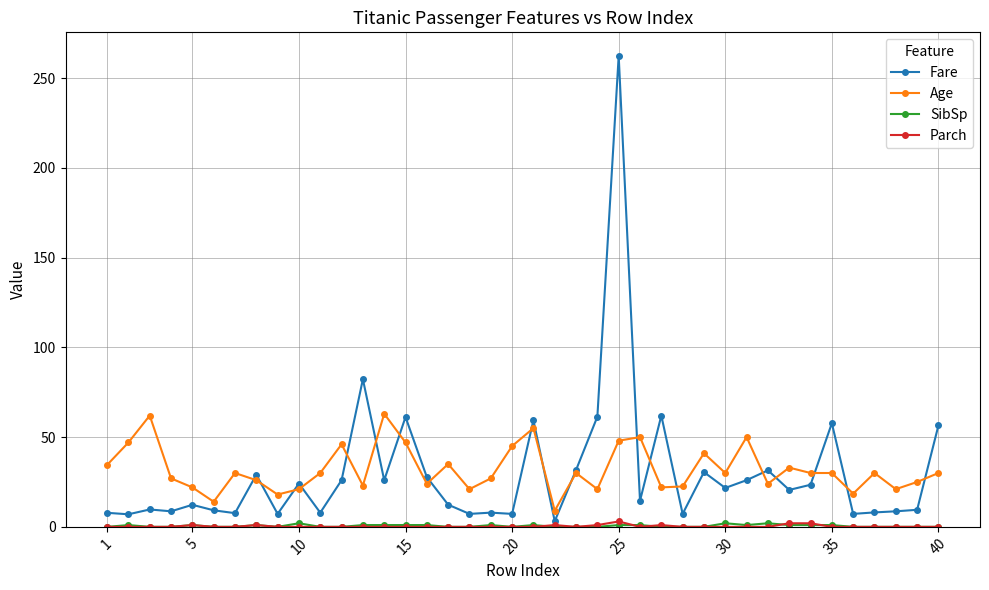

What is the minimum value for Age?

9.0